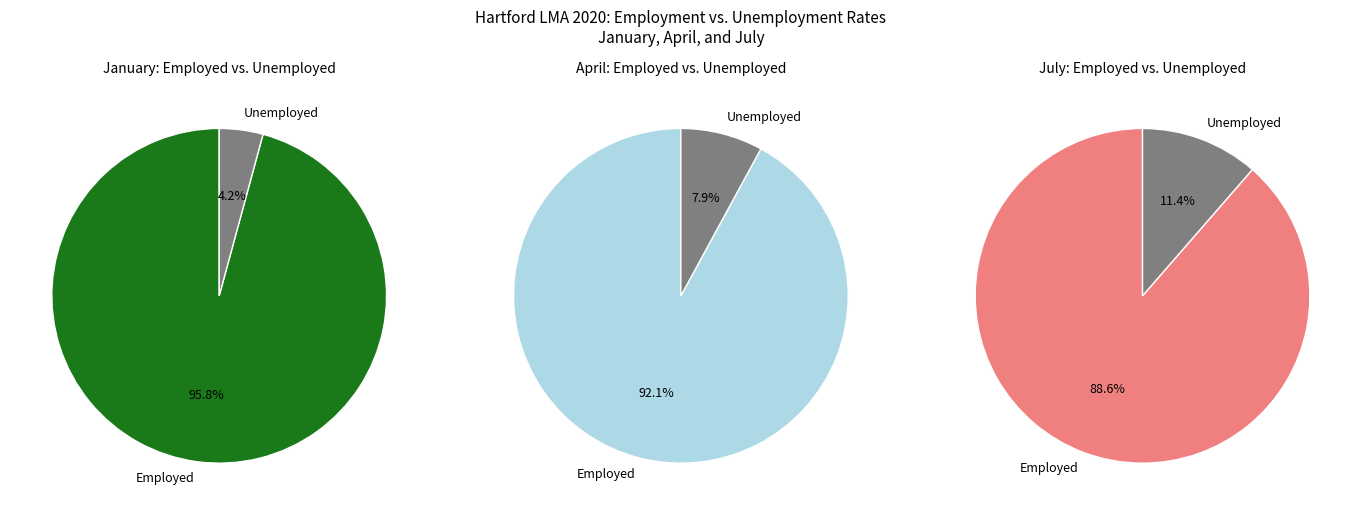

Which series has the largest range (max minus min)?

Employed